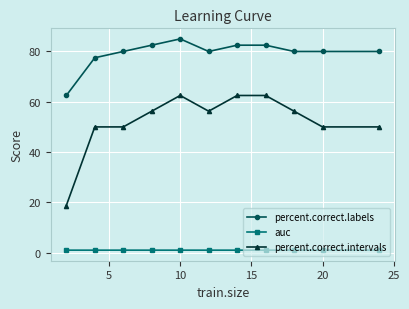

What is the value of the percent.correct.labels point at the 1st from the left?

62.5